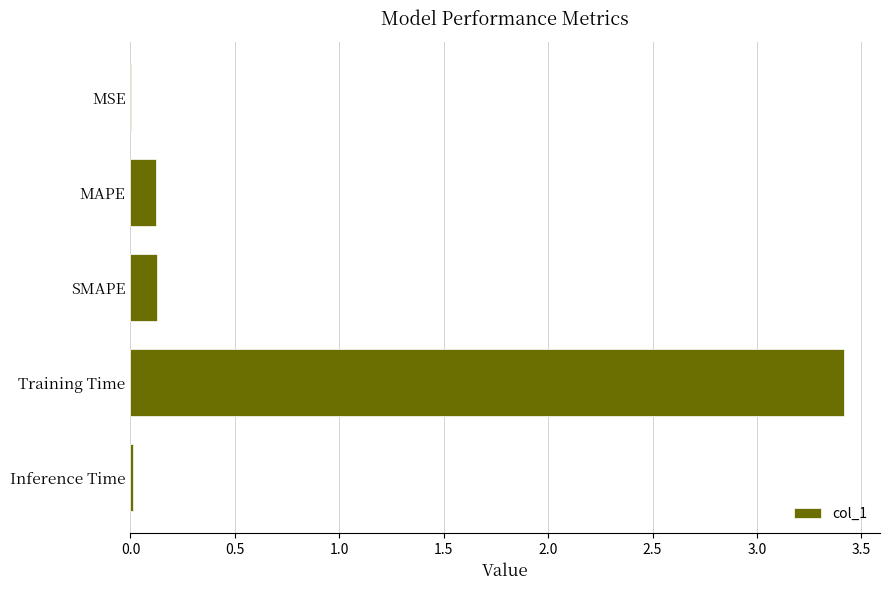

Which has a higher value, Inference Time or Training Time?

Training Time